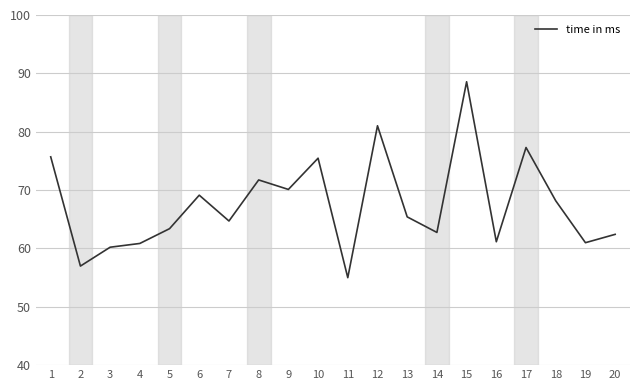

How many interior local valleys (lower than both neighbors) does the data have?

7